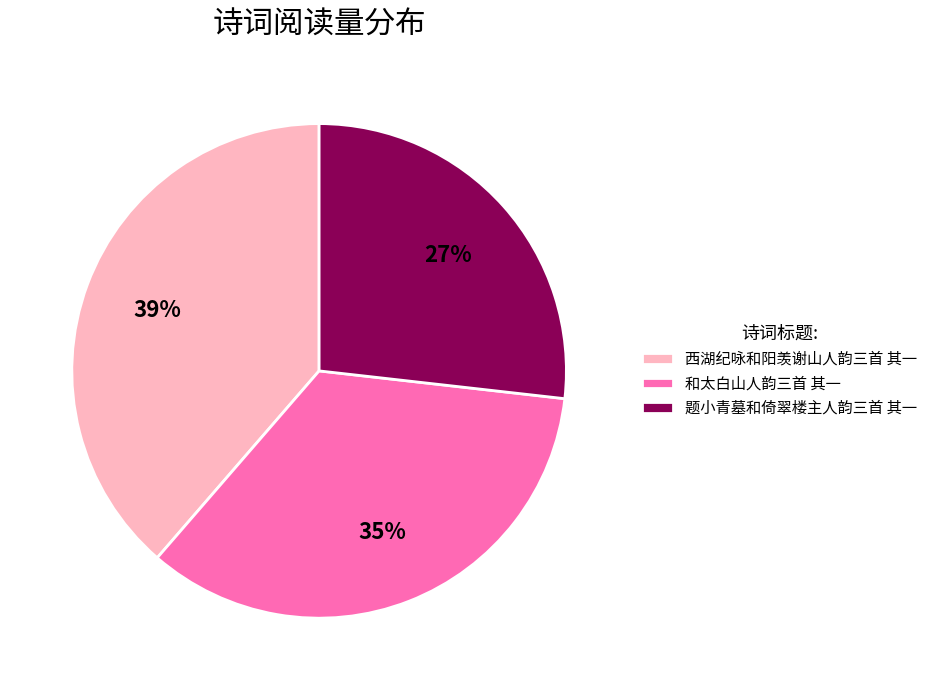

To the nearest percent, what portion does 西湖纪咏和阳羡谢山人韵三首 其一 represent?

39%